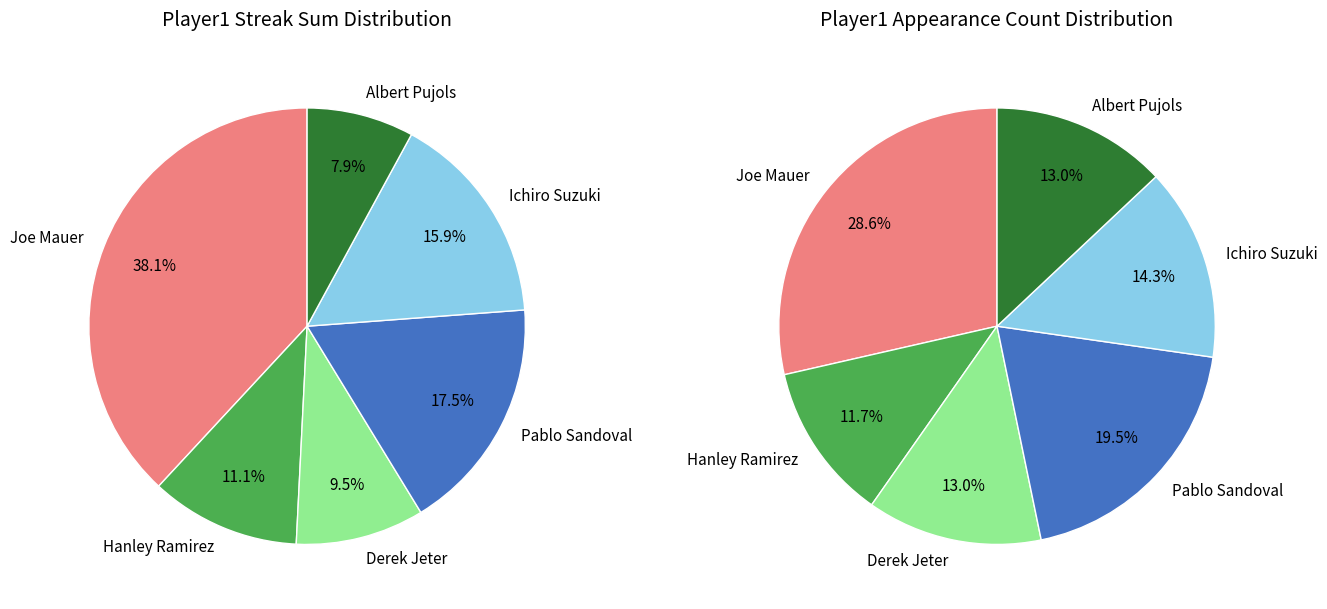

Rank the categories by value from lowest to highest.

Albert Pujols, Derek Jeter, Hanley Ramirez, Ichiro Suzuki, Pablo Sandoval, Joe Mauer